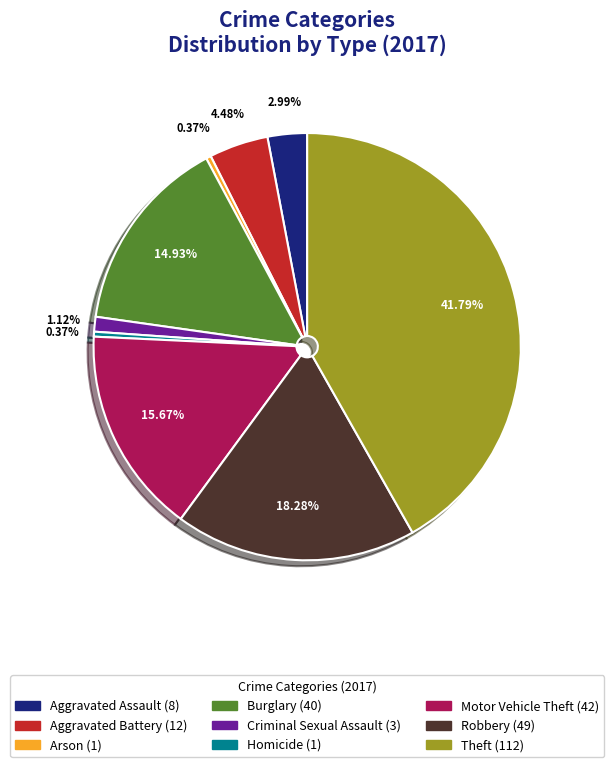

Is it true that Criminal Sexual Assault is 1% of the pie?

True